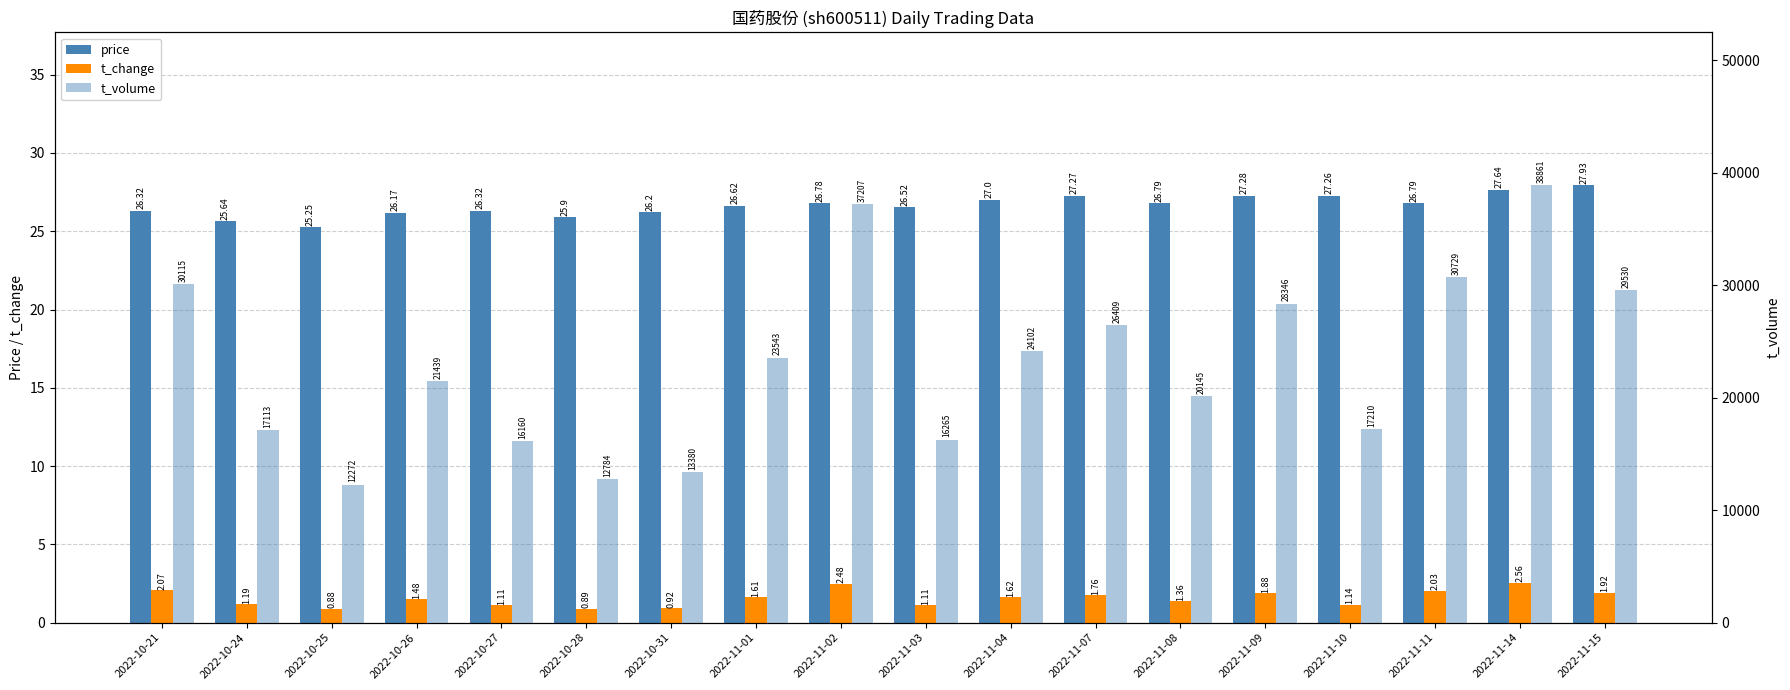

Which series has the largest range (max minus min)?

t_volume